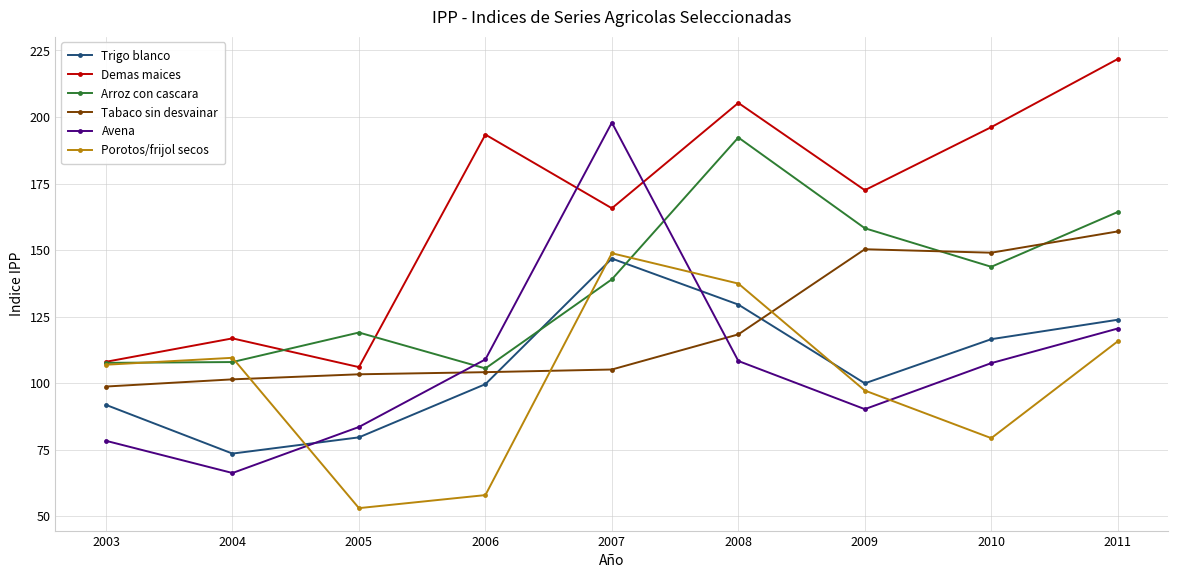

What is the value of the Arroz con cascara point at the 5th from the left?

139.0